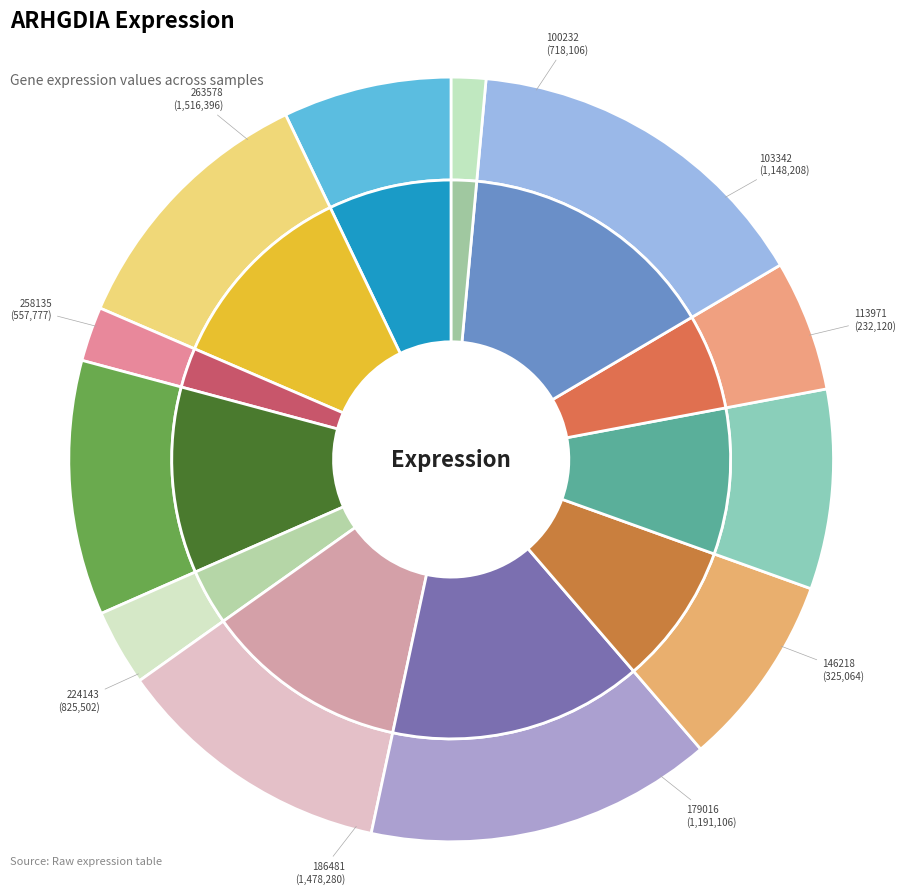

Rank the categories by value from lowest to highest.

273919, 113971, 146218, 258135, 100232, 224143, 237983, 123804, 103342, 179016, 186481, 263578